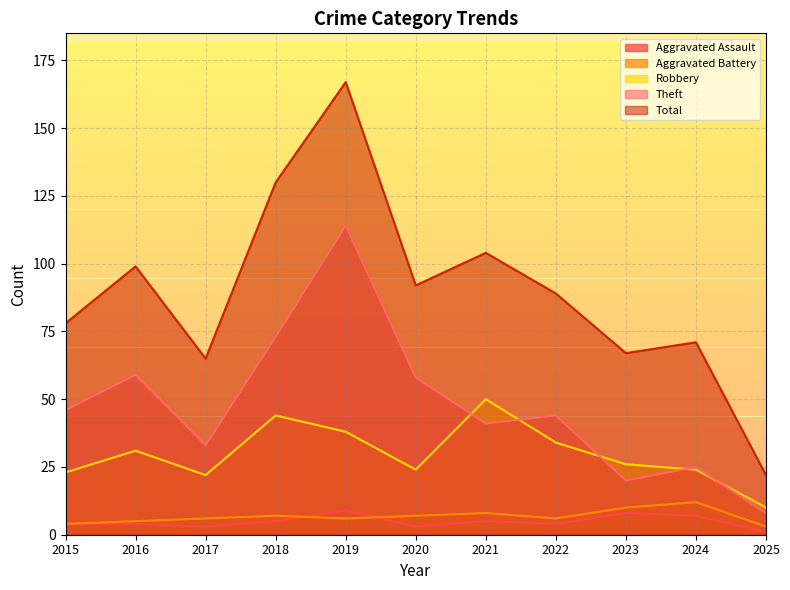

At 2017, list the series in order from largest to smallest.

Total, Theft, Robbery, Aggravated Battery, Aggravated Assault